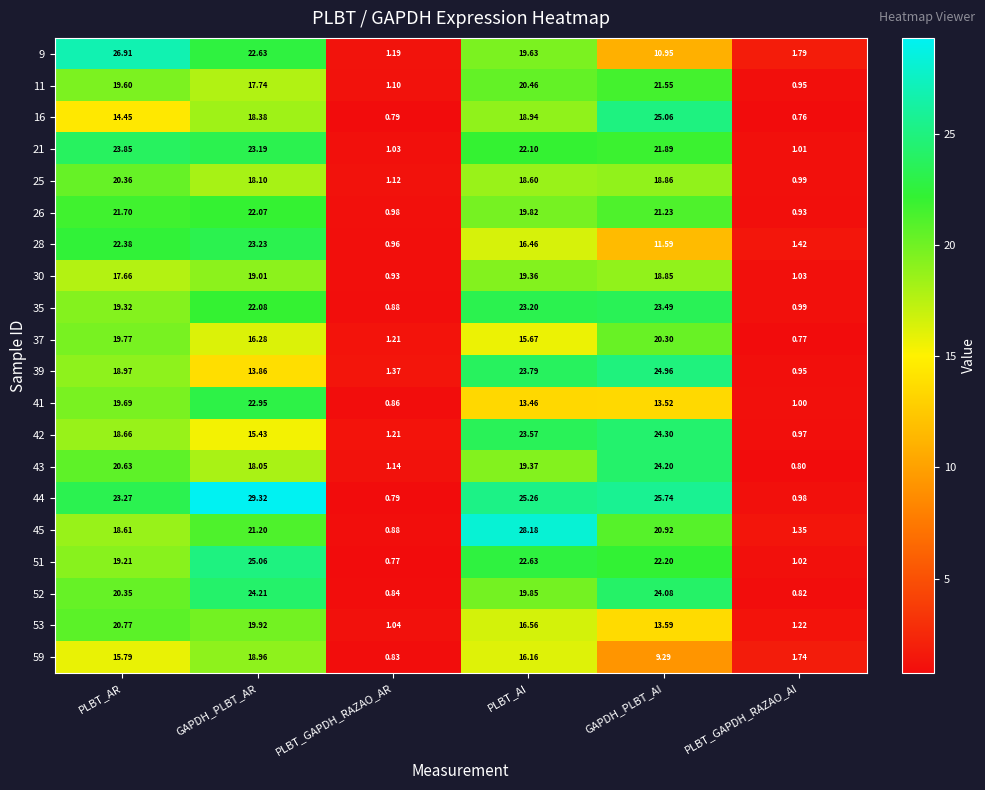

What is the maximum value shown in the chart?

29.3